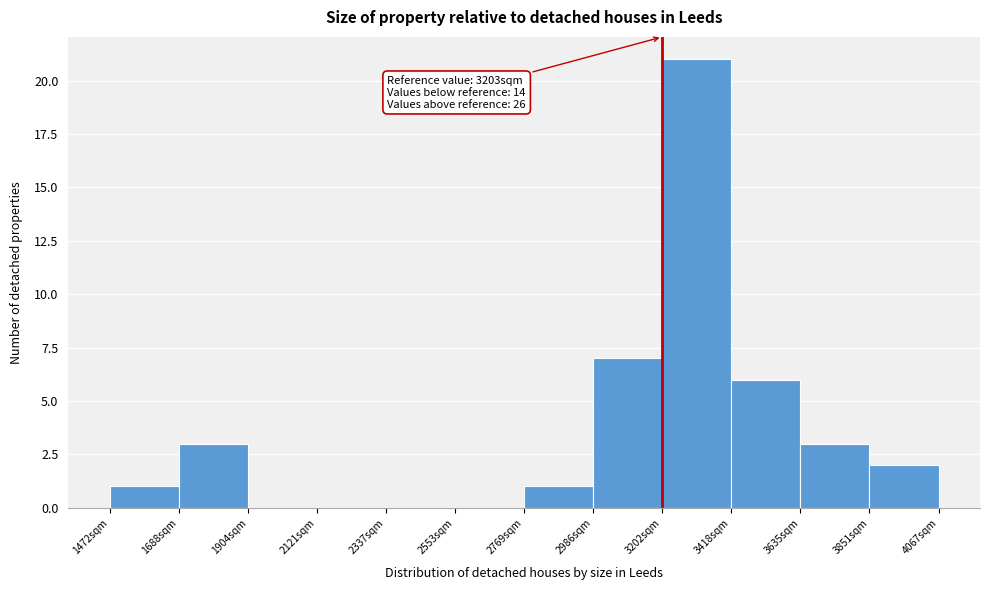

Which range on the x-axis has the tallest bar?

3200 to 3400